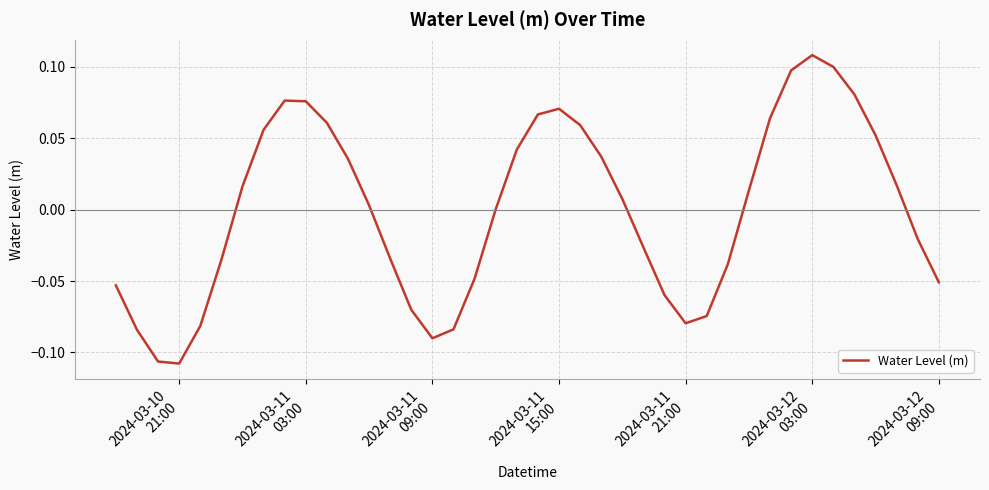

Does the chart have visible grid lines?

Yes